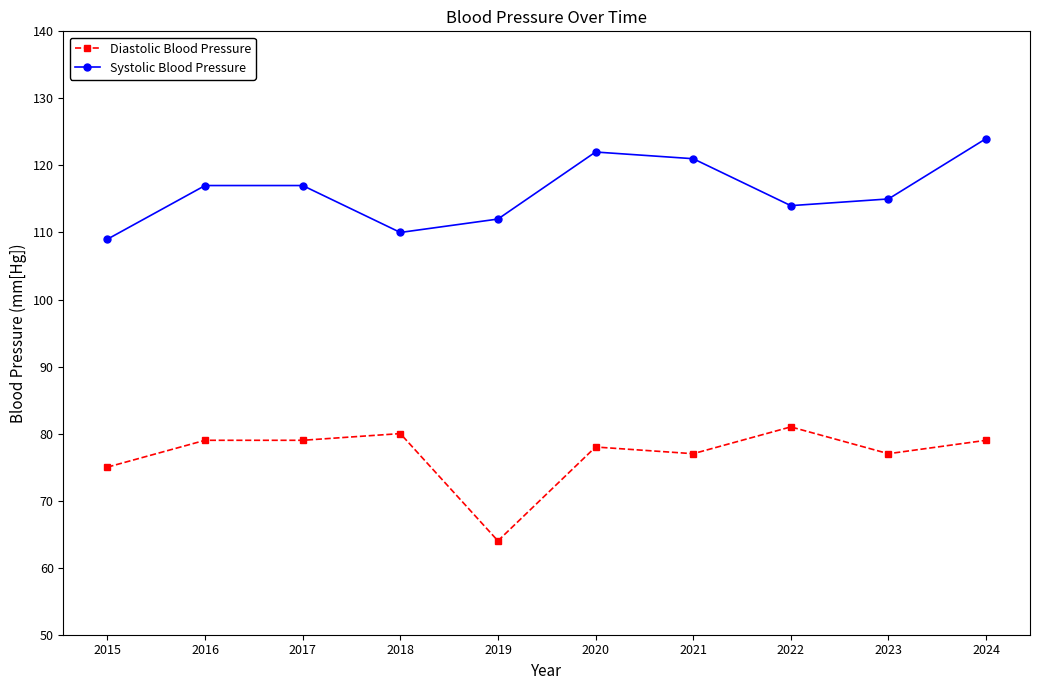

What is the difference between the maximum and minimum values in the Systolic Blood Pressure series?

15